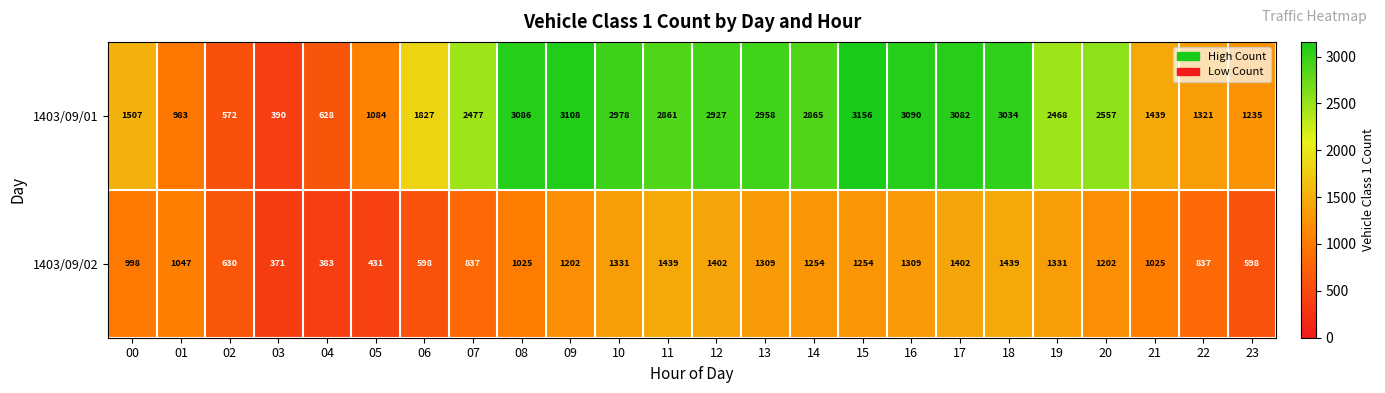

How many categories are shown in the chart?

24